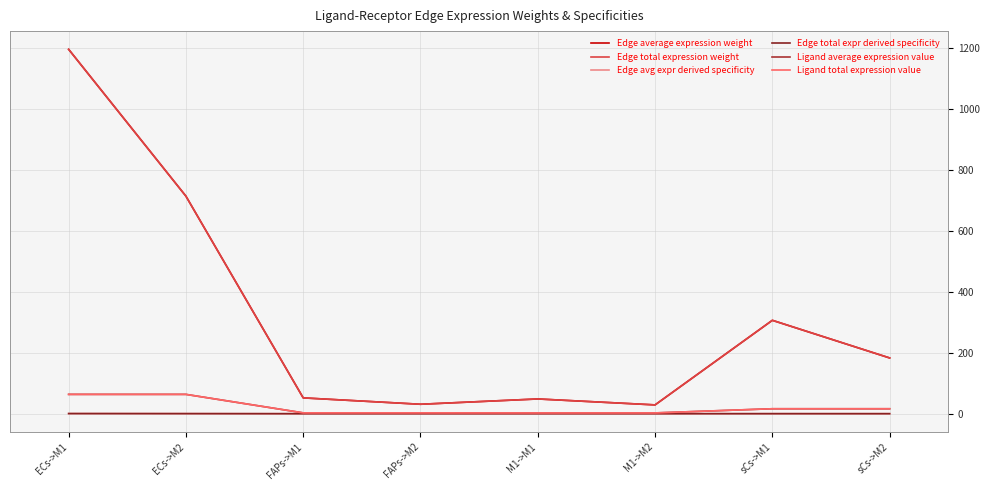

At which label does Edge average expression weight first exceed 182?

ECs->M1